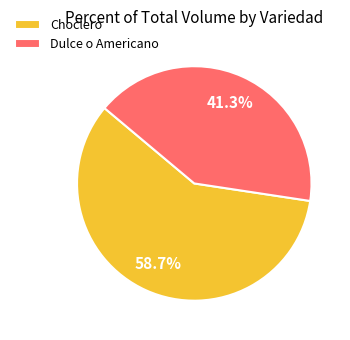

Is there a majority slice in this chart?

Yes